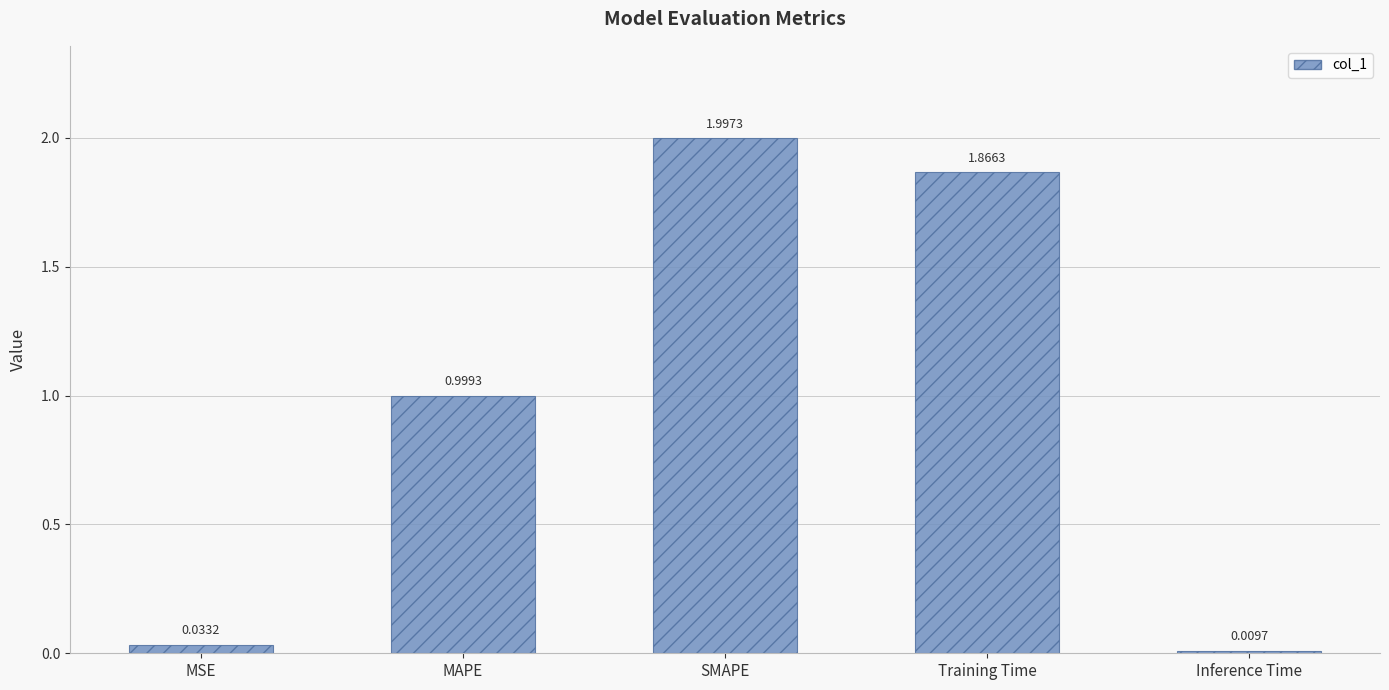

What is the difference between the values at SMAPE and MSE?

2.0